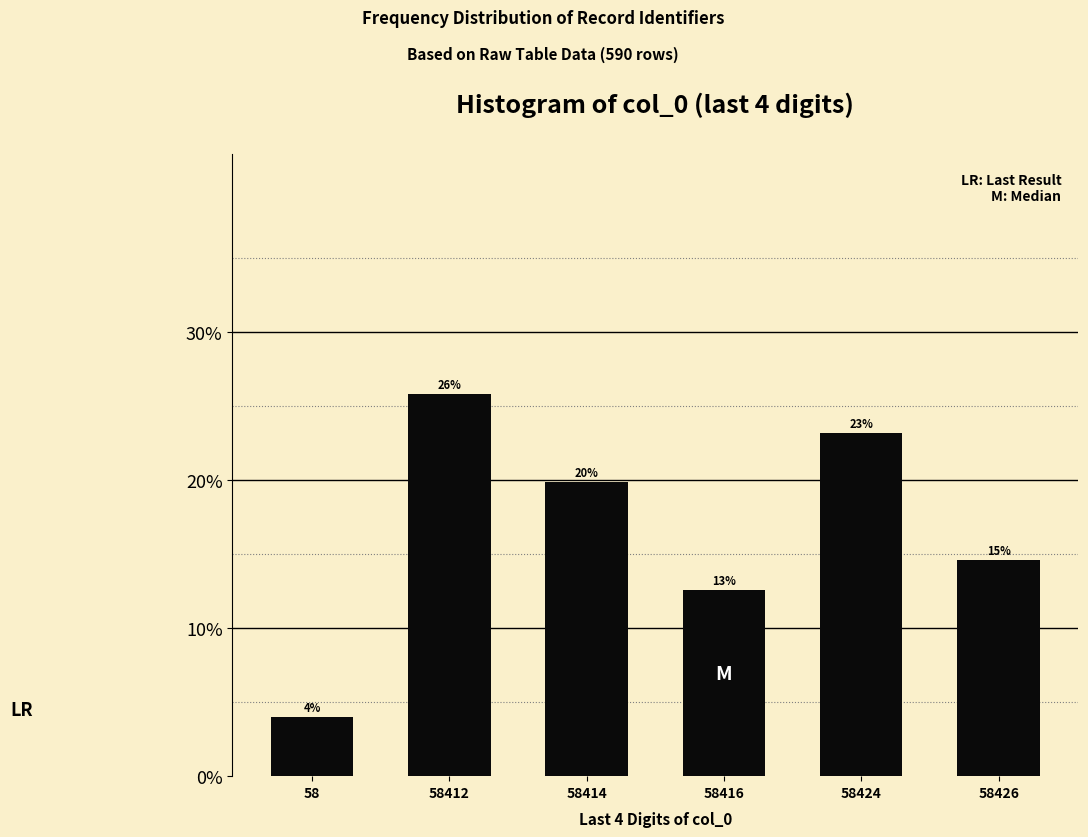

Does the chart contain any negative values?

No